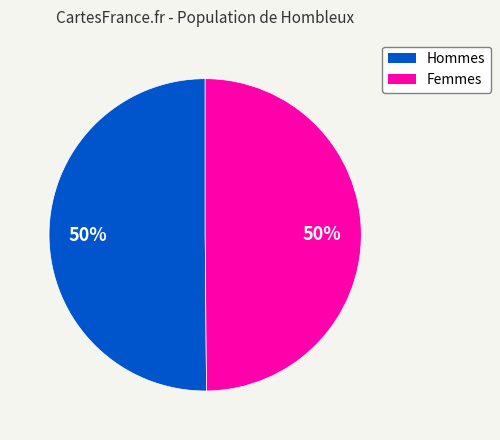

How many slices are in this pie chart?

2